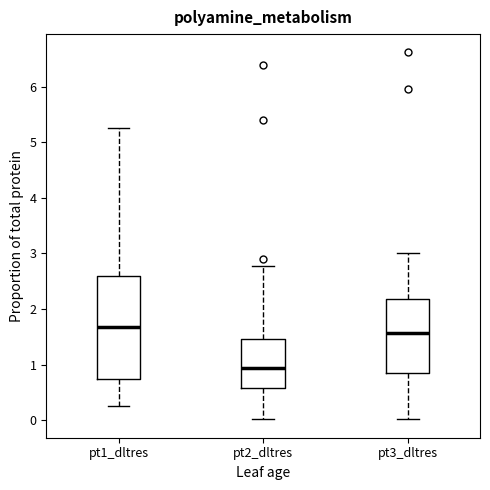

Which box is the tallest, from its lower edge to its upper edge?

pt1_dltres